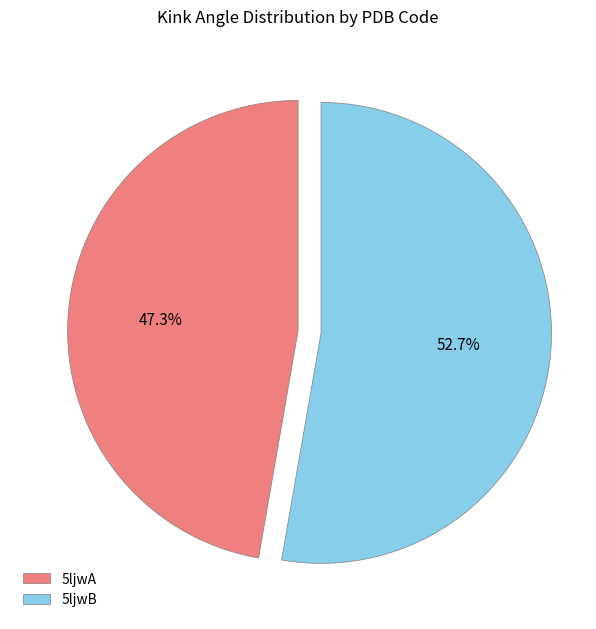

Which slice is the largest?

5ljwB